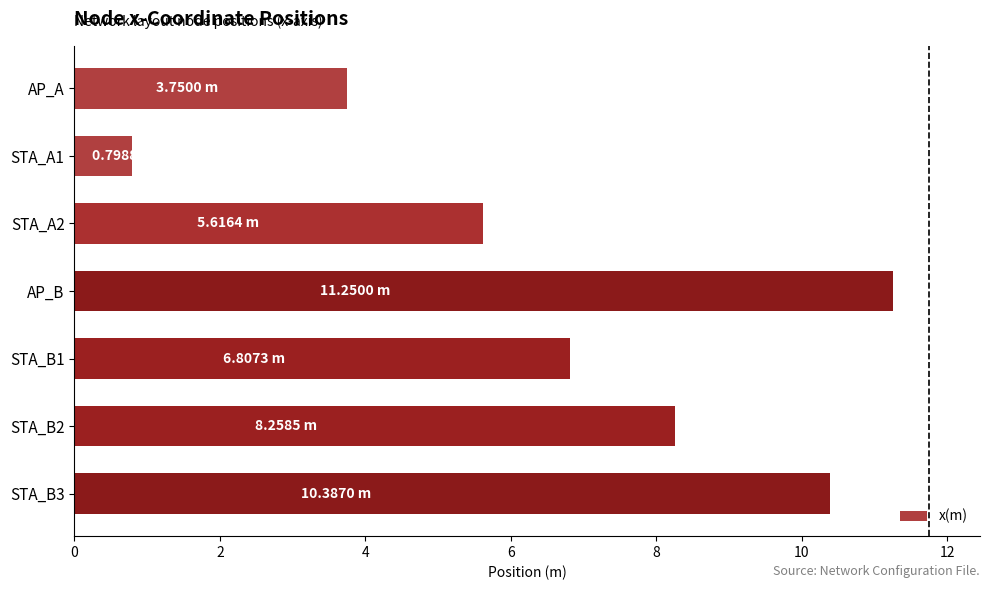

Does the chart contain stacked bars?

No